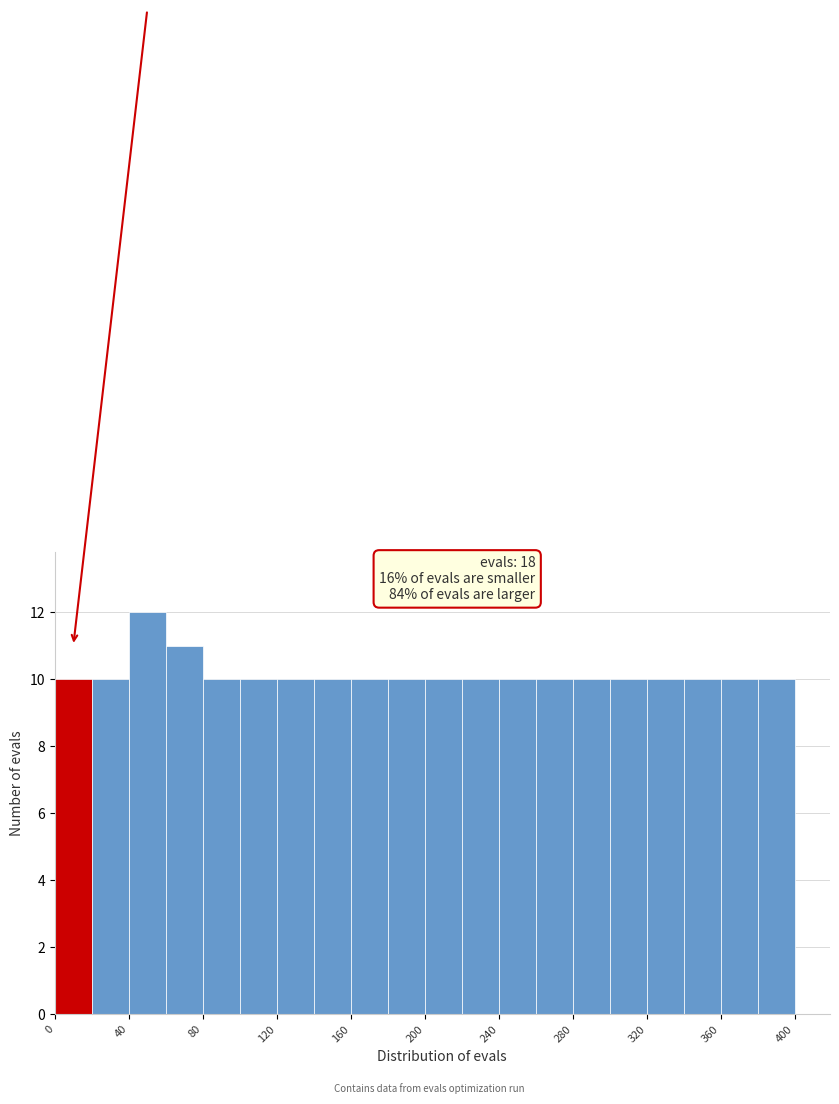

How tall is the bar that spans 220 to 240 on the x-axis? The values are not printed on the chart, so give them approximately, as read against the axis.

10